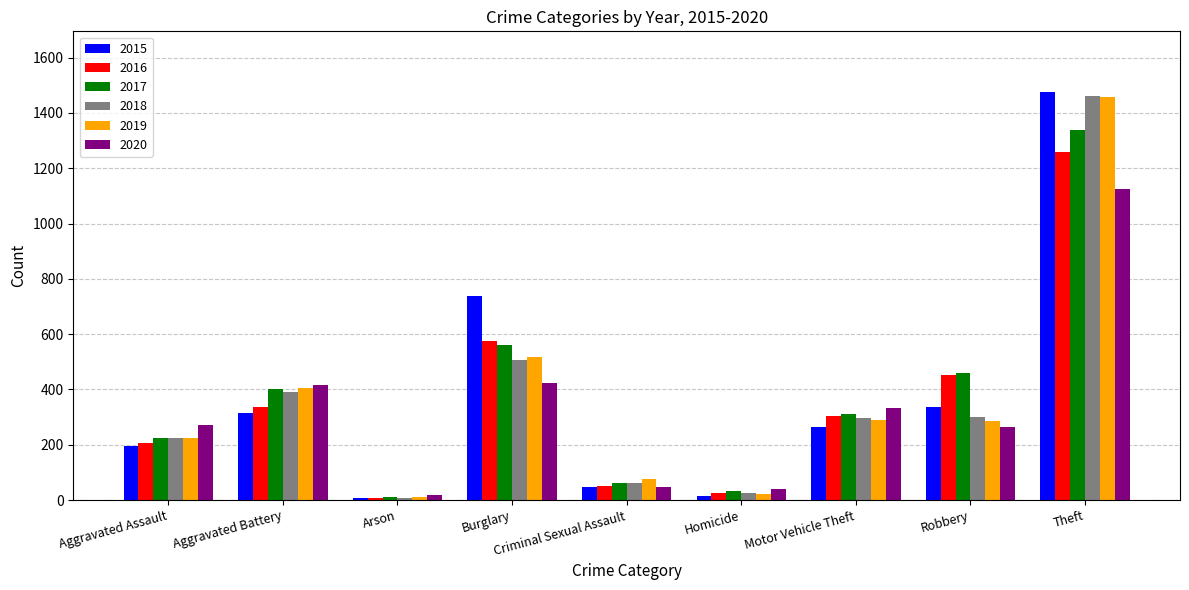

Which label corresponds to the largest value in the chart?

Theft